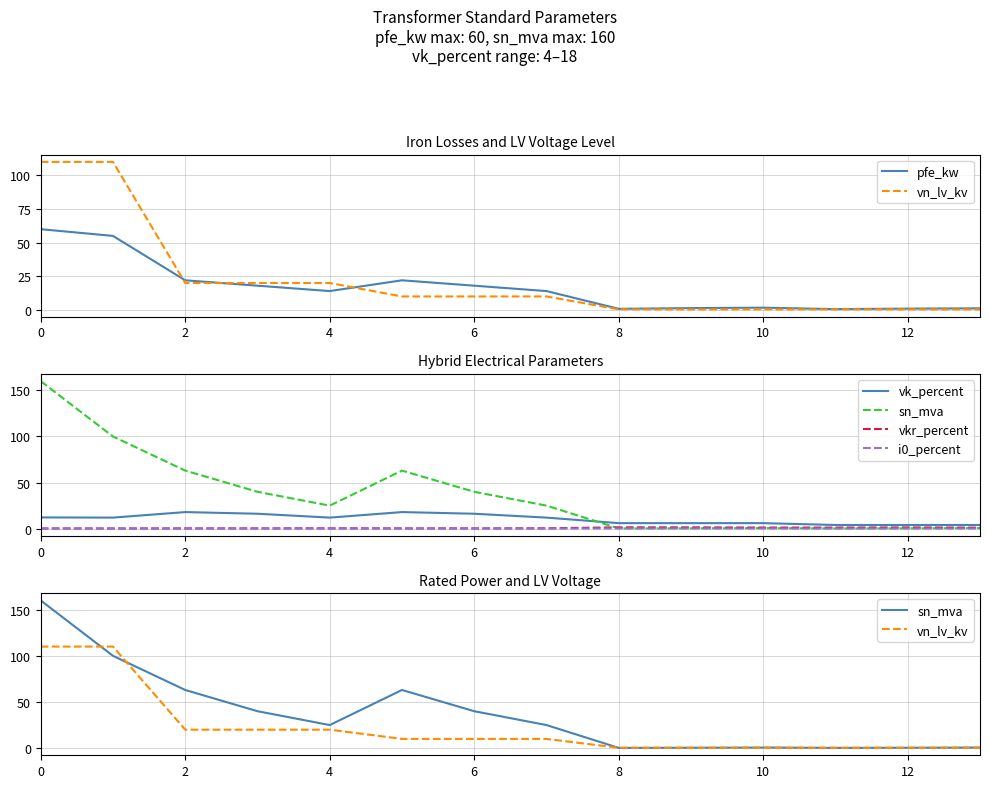

How many interior local peaks does the i0_percent series have?

2